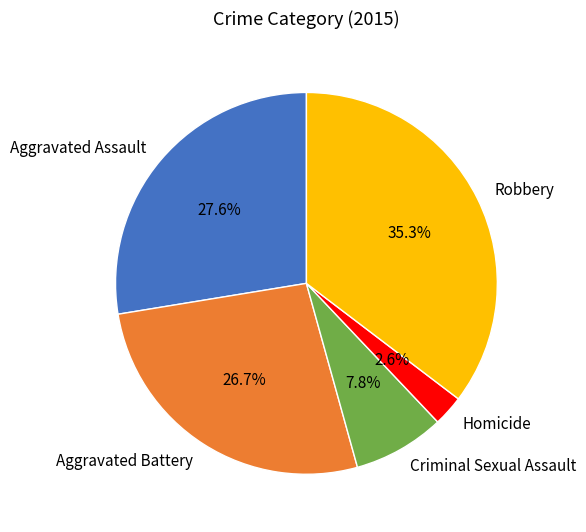

To the nearest percent, what percentage of the pie is Aggravated Assault?

28%